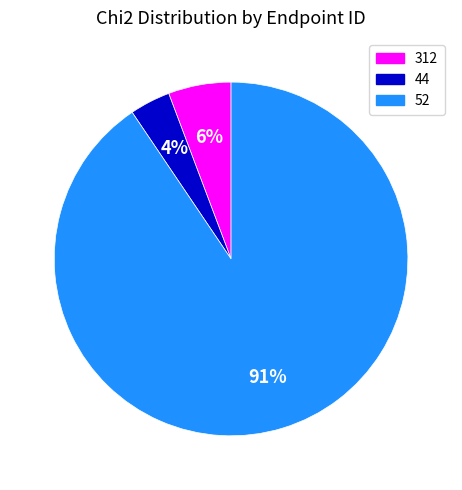

Do 44 and 52 together represent more than half of the pie?

Yes